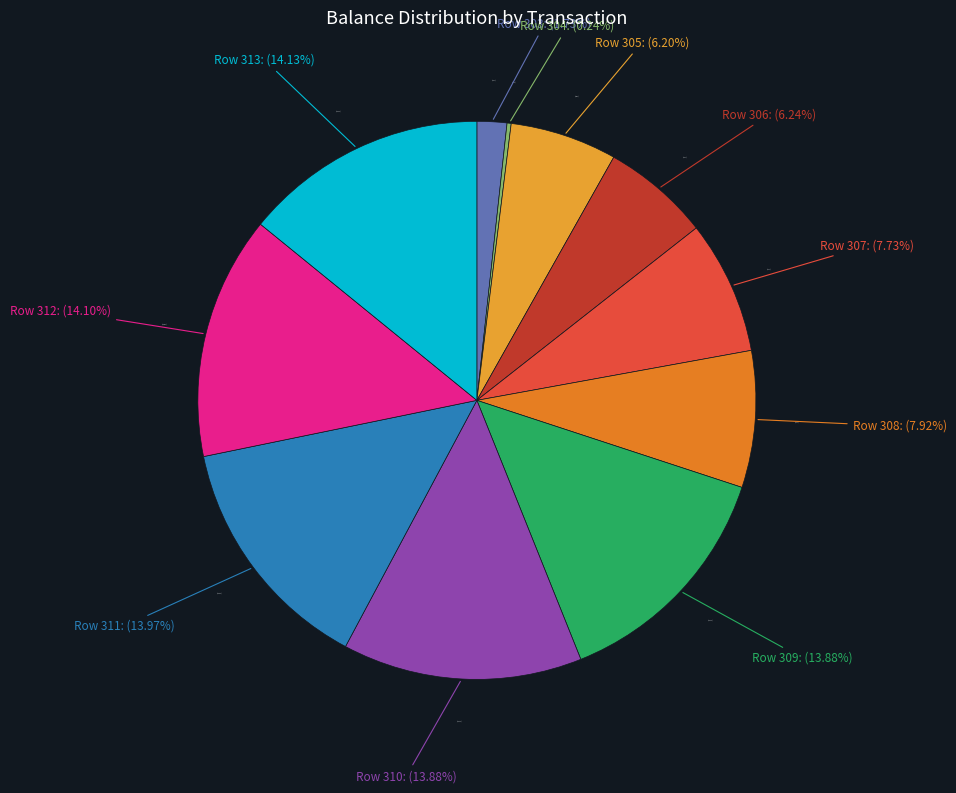

True or false: 303 accounts for 1% of the total.

False